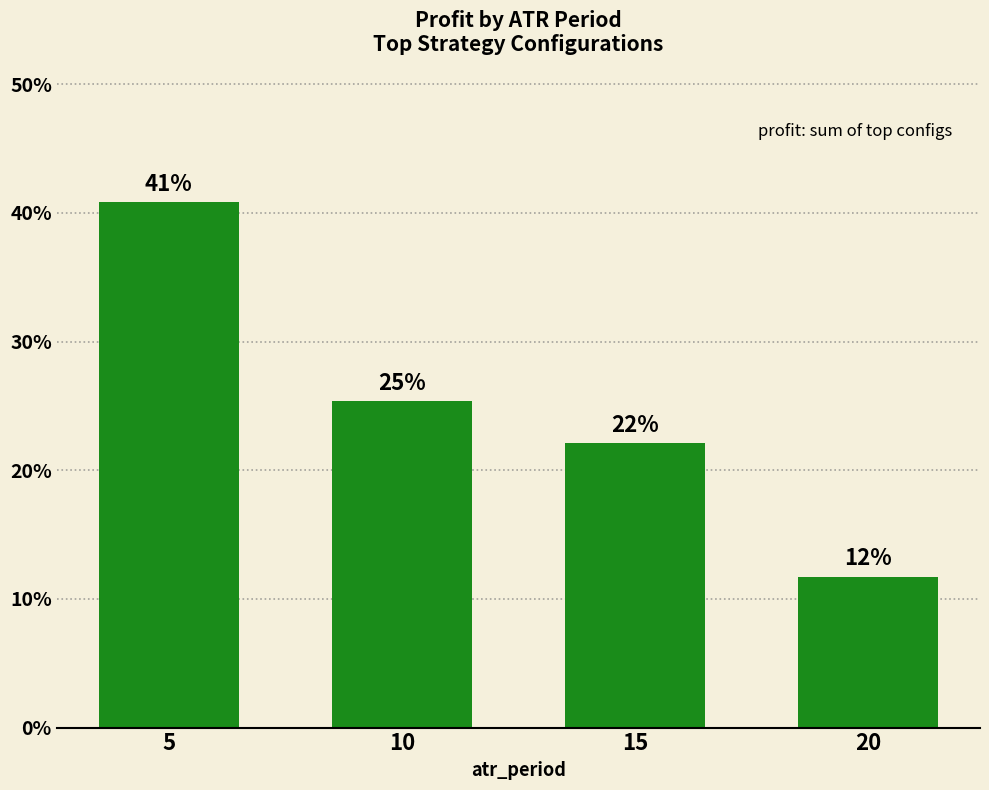

What is the smallest value displayed?

11.7